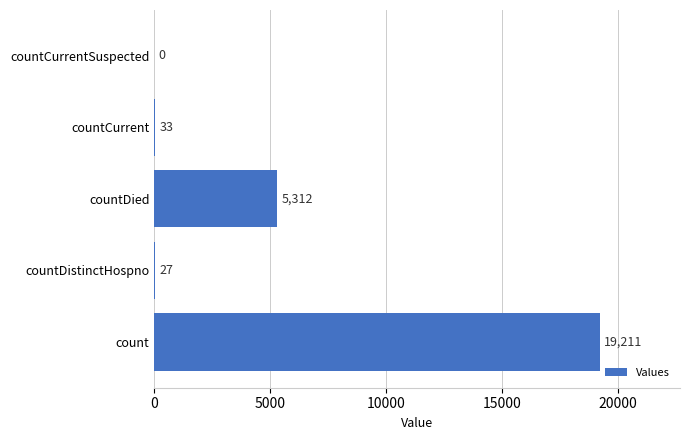

What is the sum of all values?

24583